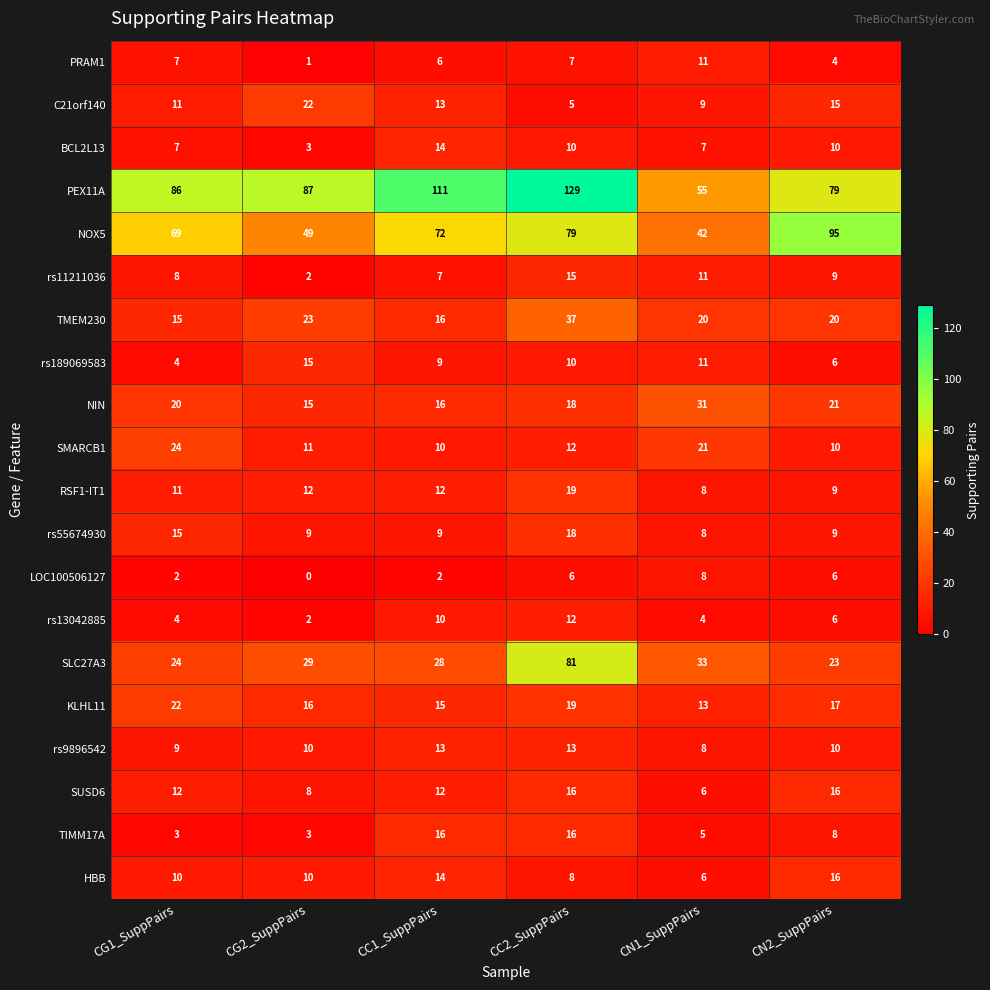

What is the total value across all series at CG2_SuppPairs?

327